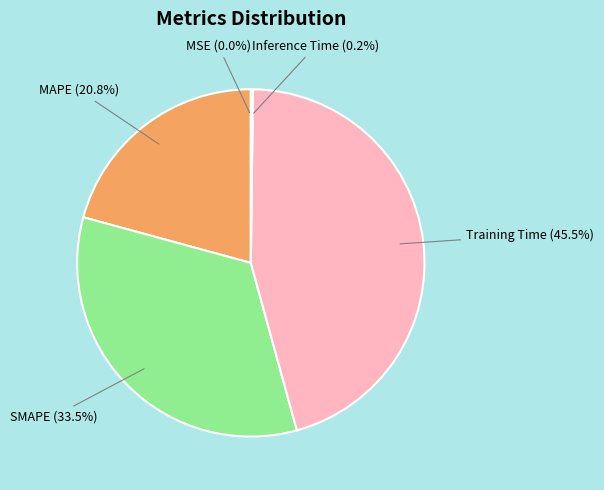

To the nearest percent, what is the average slice percentage?

20%